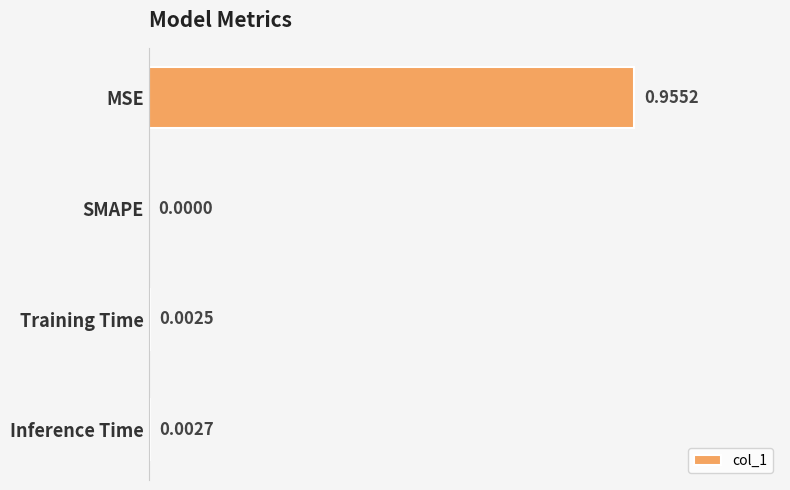

What is the change in value from MSE to SMAPE?

-1.0